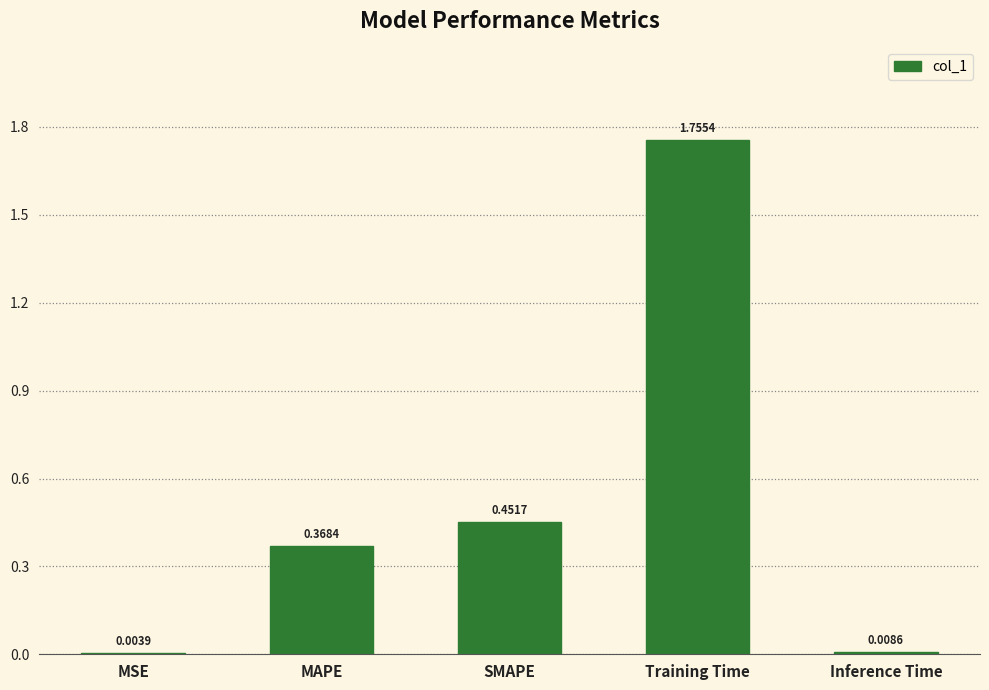

What is the sum of all values?

2.6